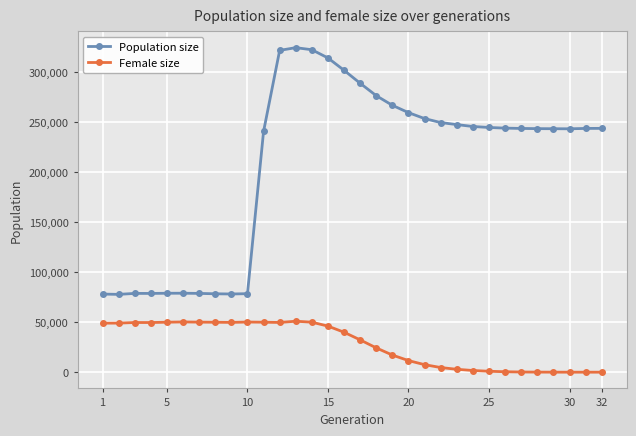

Which series has the largest total across all categories?

Population size